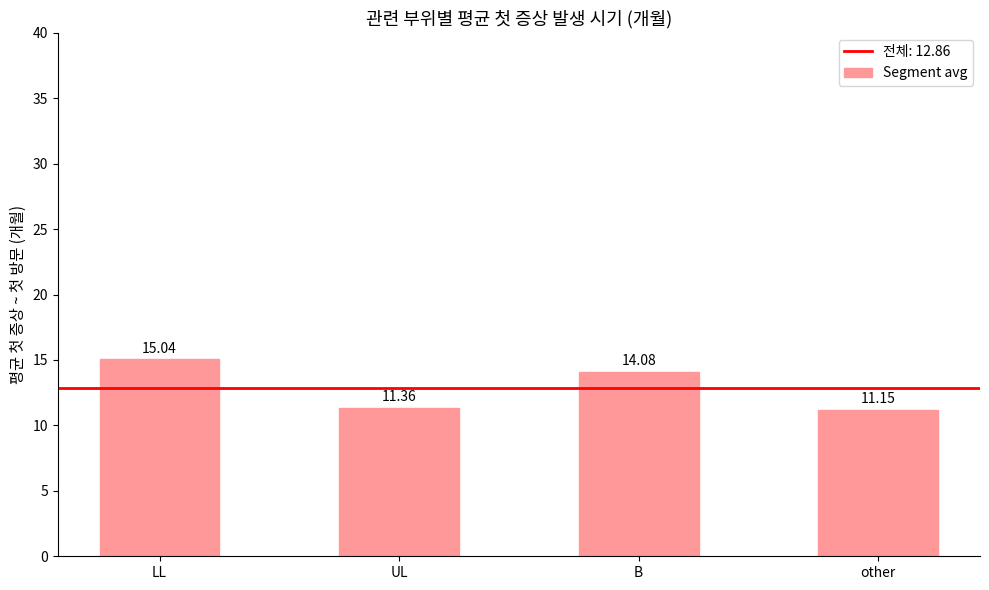

The chart shows a value of 11.2 at other. True or false?

True